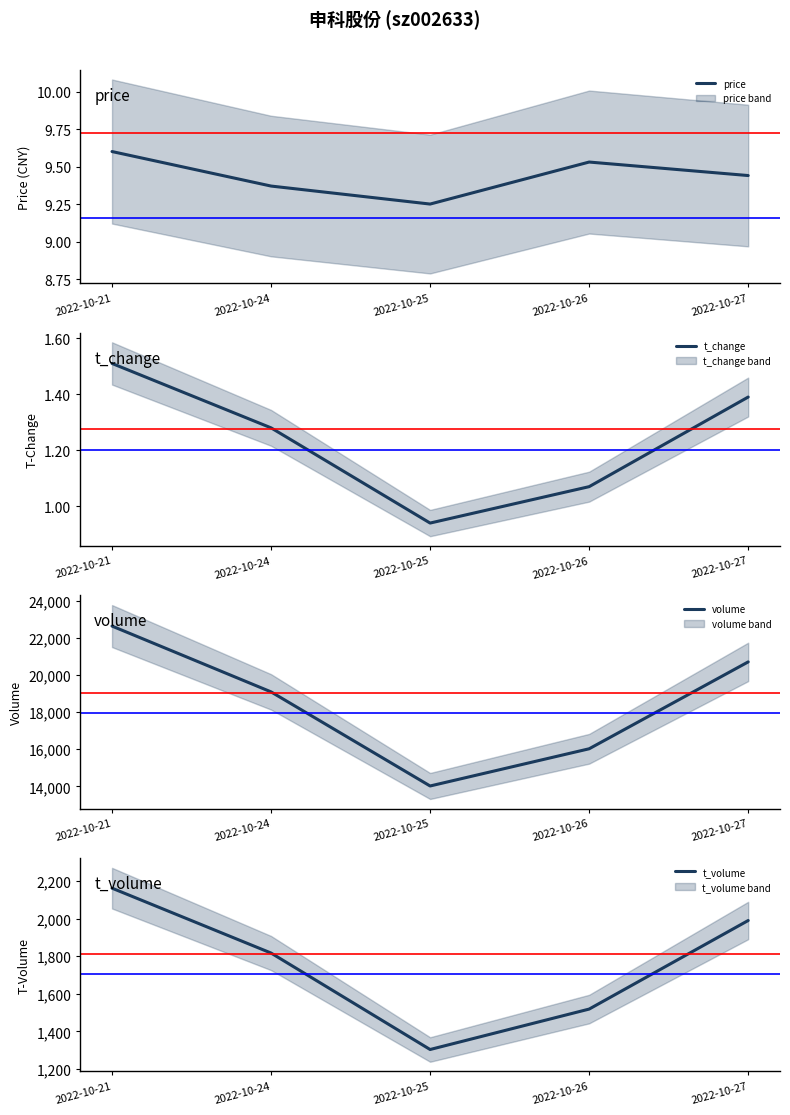

What is the value of the volume point at the 4th from the left?

16022.0